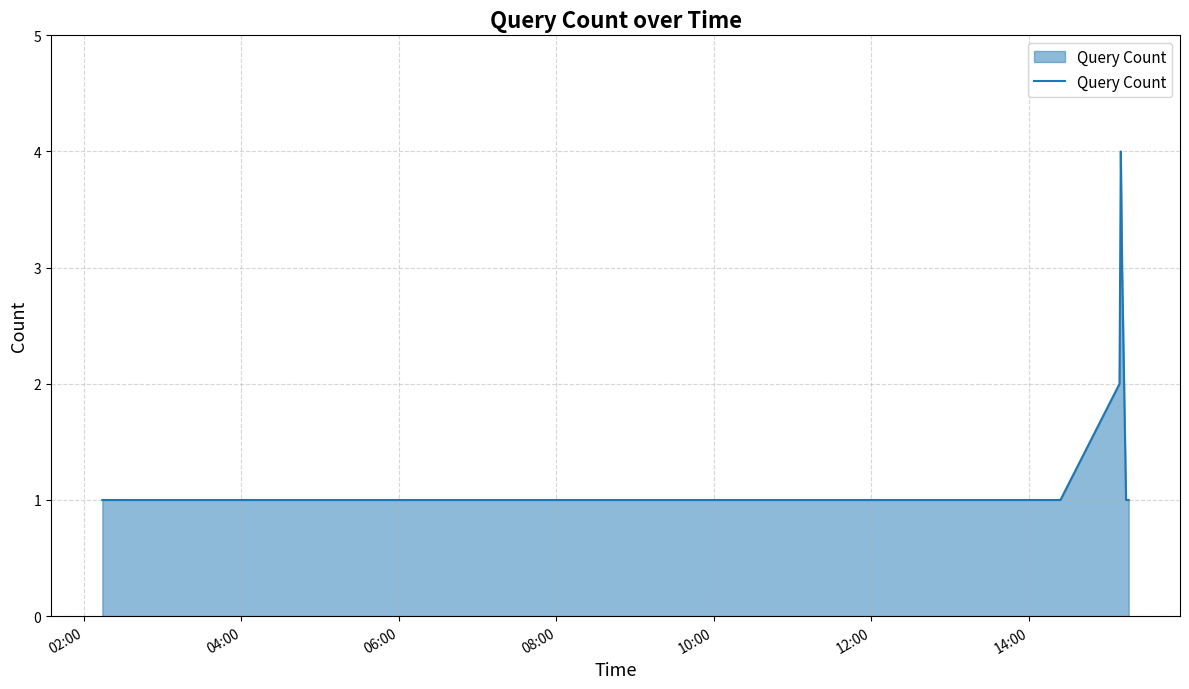

What is the greatest value displayed?

4